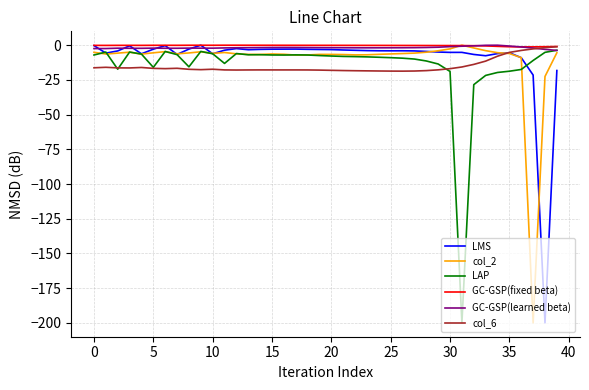

Does the chart display data point markers on the line(s)?

No